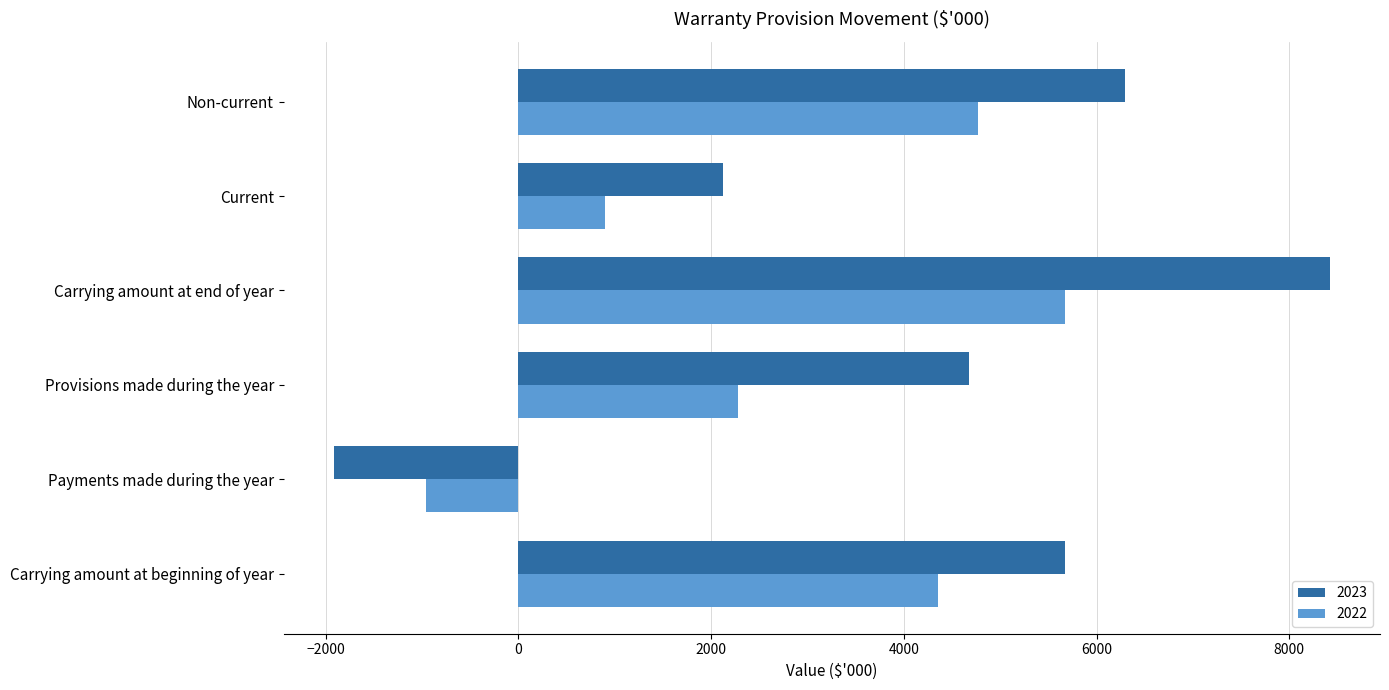

Which series has the largest total across all categories?

2023